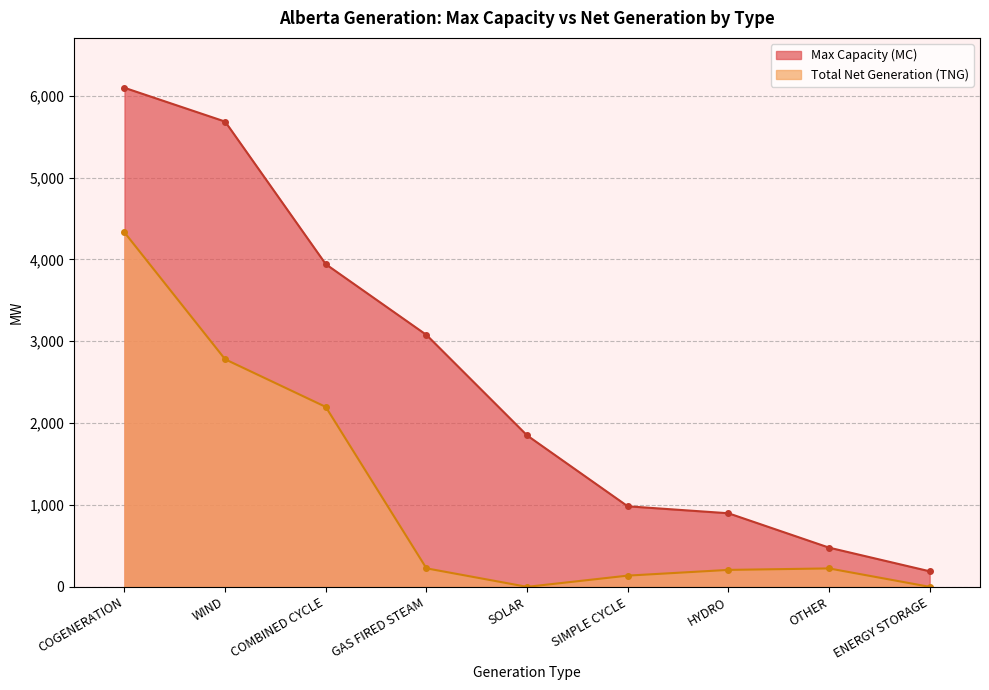

Is it true that Total Net Generation (TNG) equals 2780 at WIND?

True